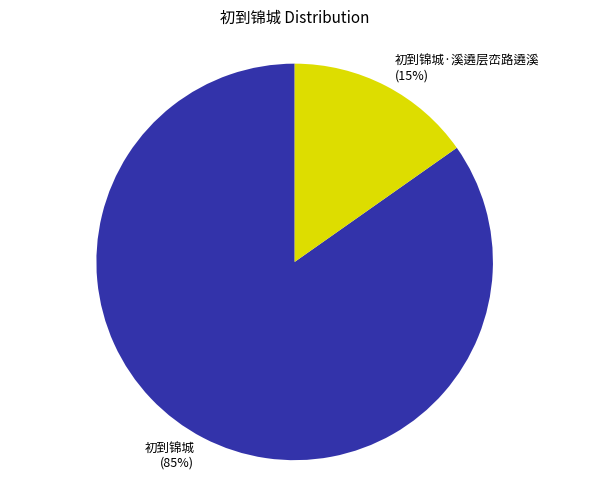

True or false: 初到锦城·溪遶层峦路遶溪 accounts for 15% of the total.

True